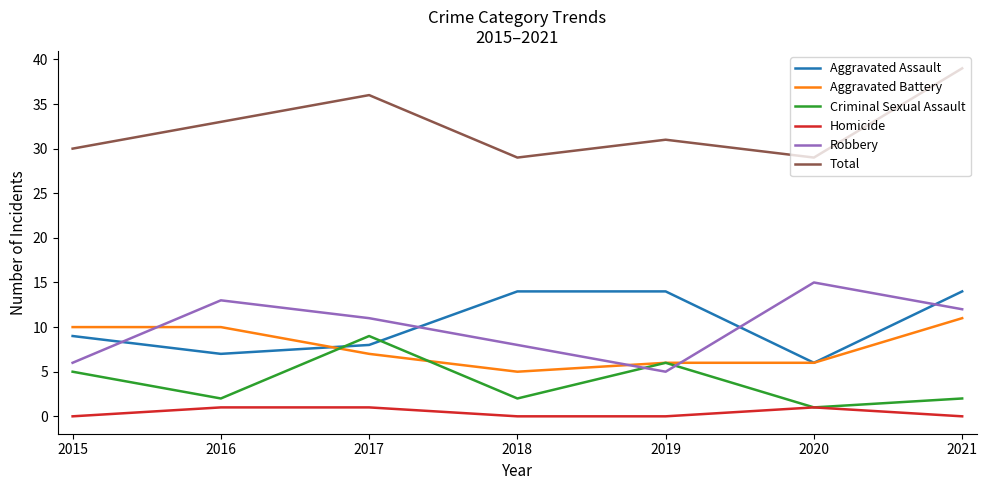

How many interior local valleys does the Aggravated Assault series have?

2